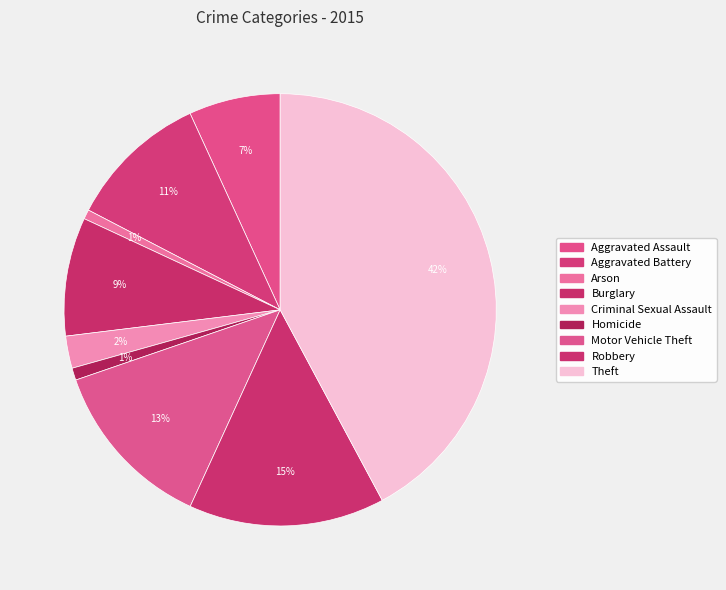

How much of the chart is everything except Aggravated Assault?

93.2%